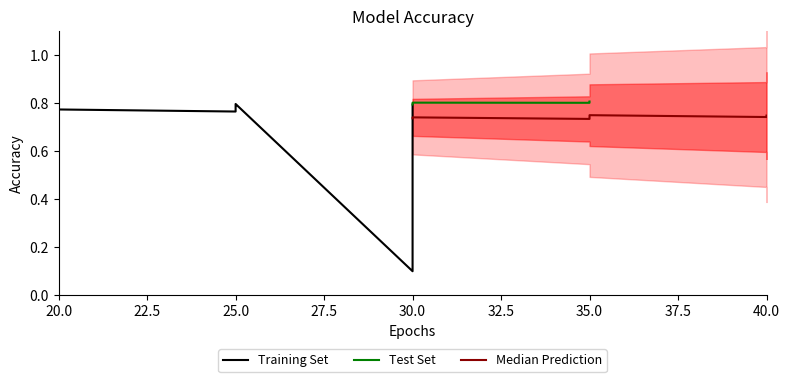

What is the value of the train_accuracy point at the 11th from the left?

0.8